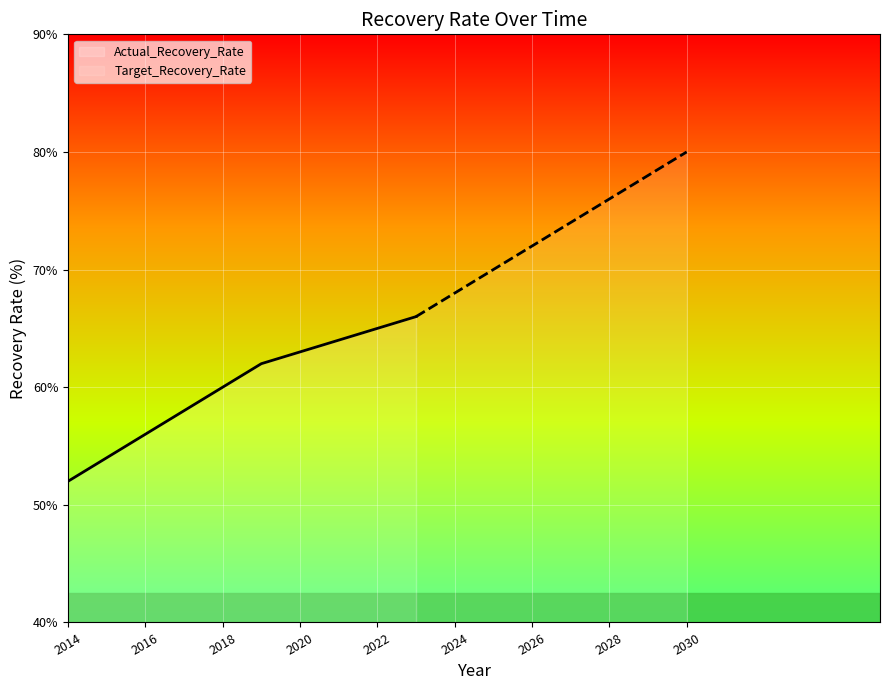

True or false: Actual_Recovery_Rate has a value of 38 at 2022.

False